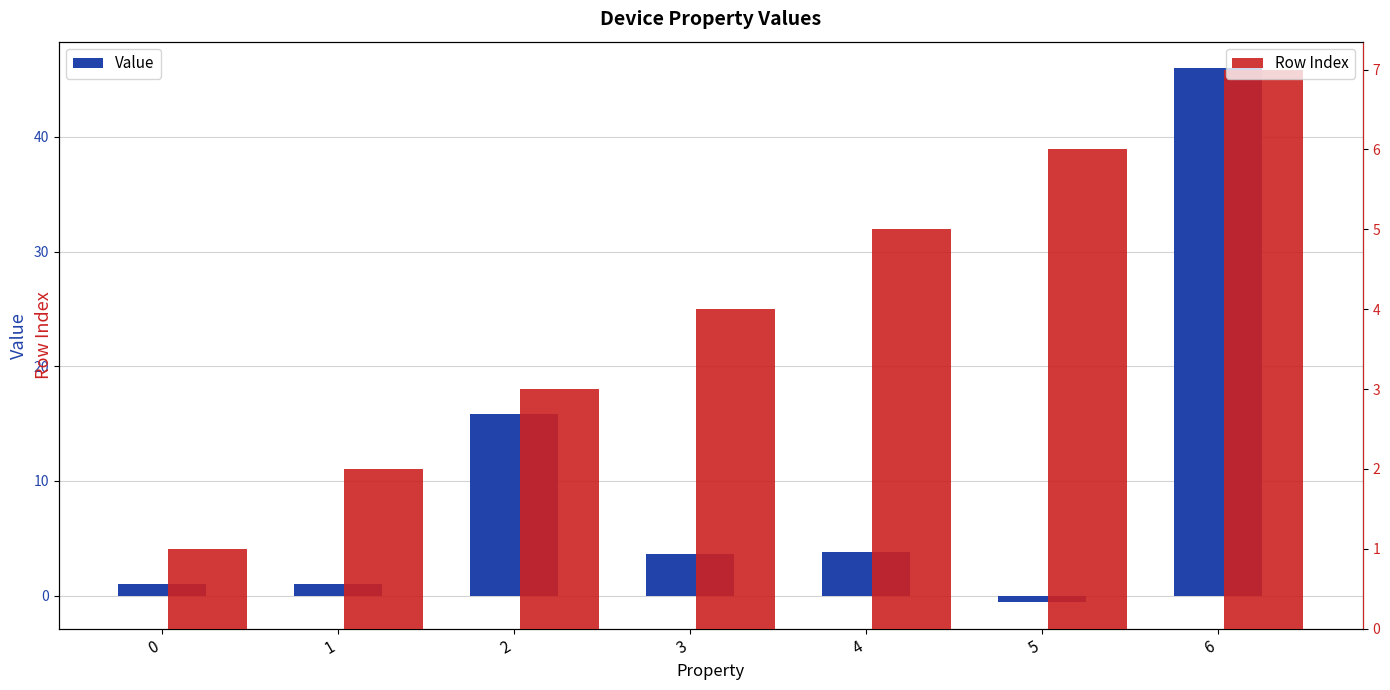

What is the difference between the second highest and second lowest values in the Row Index series?

4.0